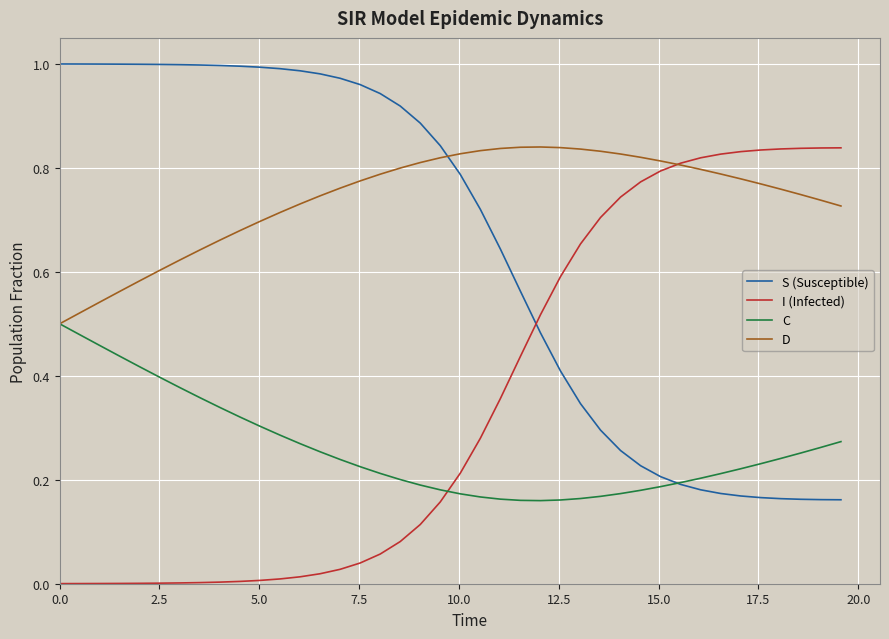

Rank the series by their average value, from highest to lowest.

D, S (Susceptible), I (Infected), C